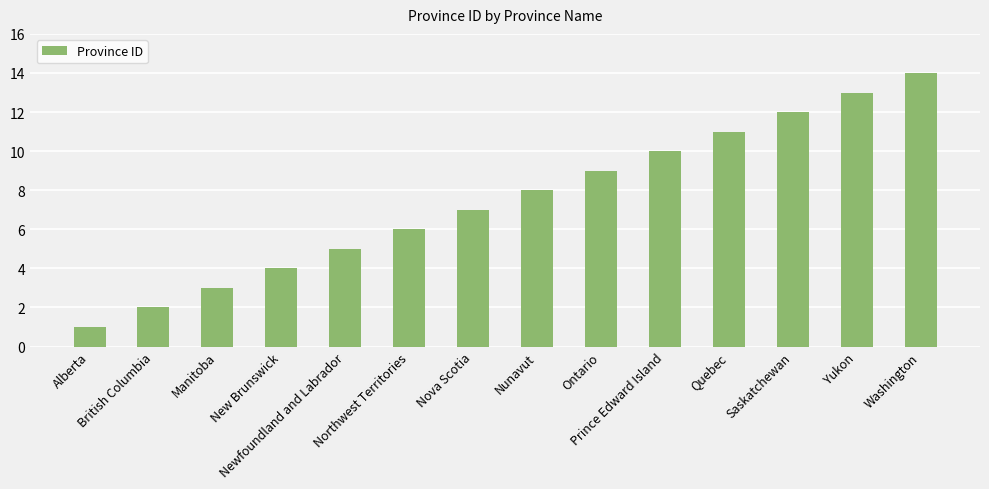

True or false: the data shows 1 at Alberta.

True